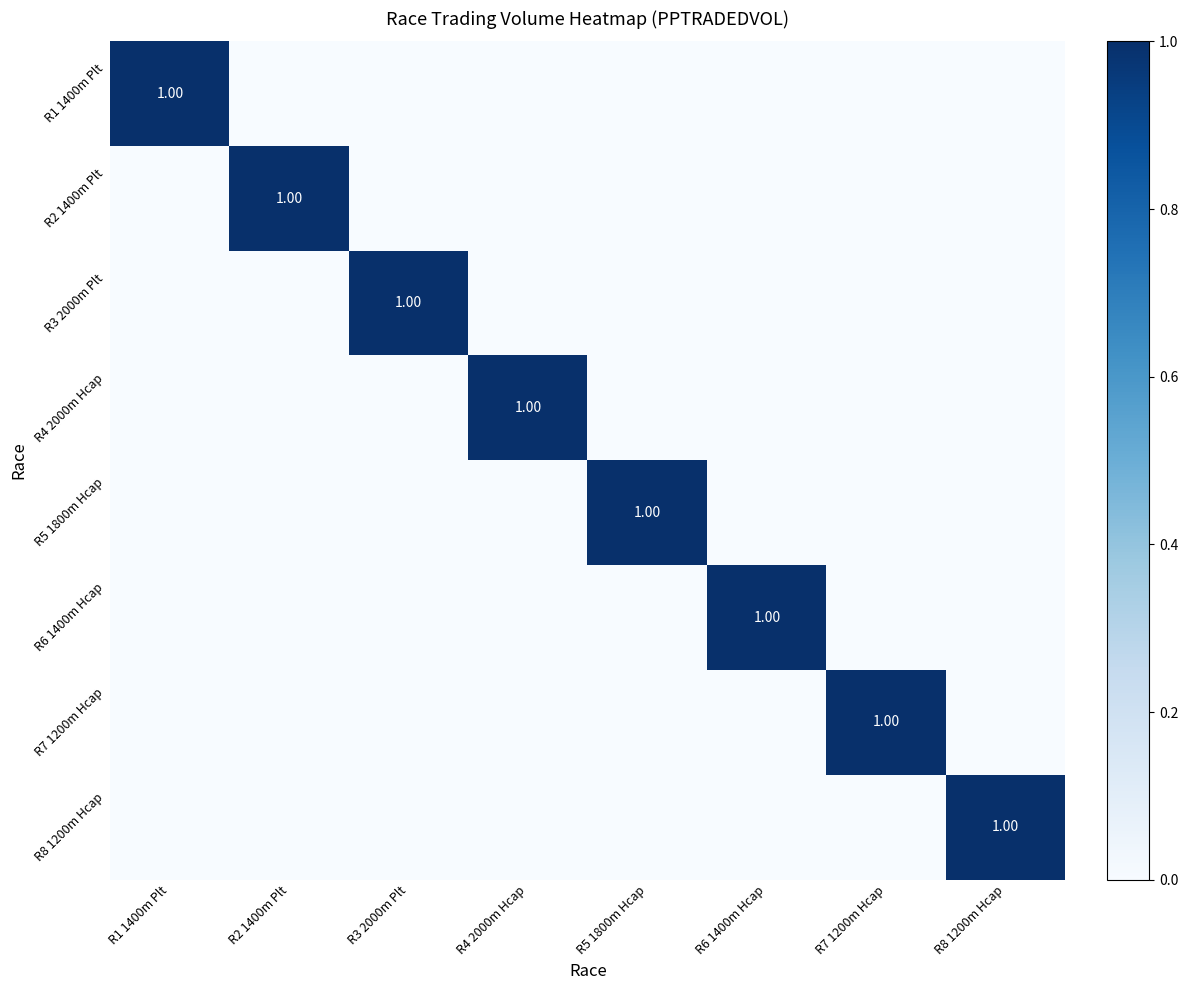

What is the difference between the R2 1400m Plt values at R2 1400m Plt and R4 2000m Hcap?

1